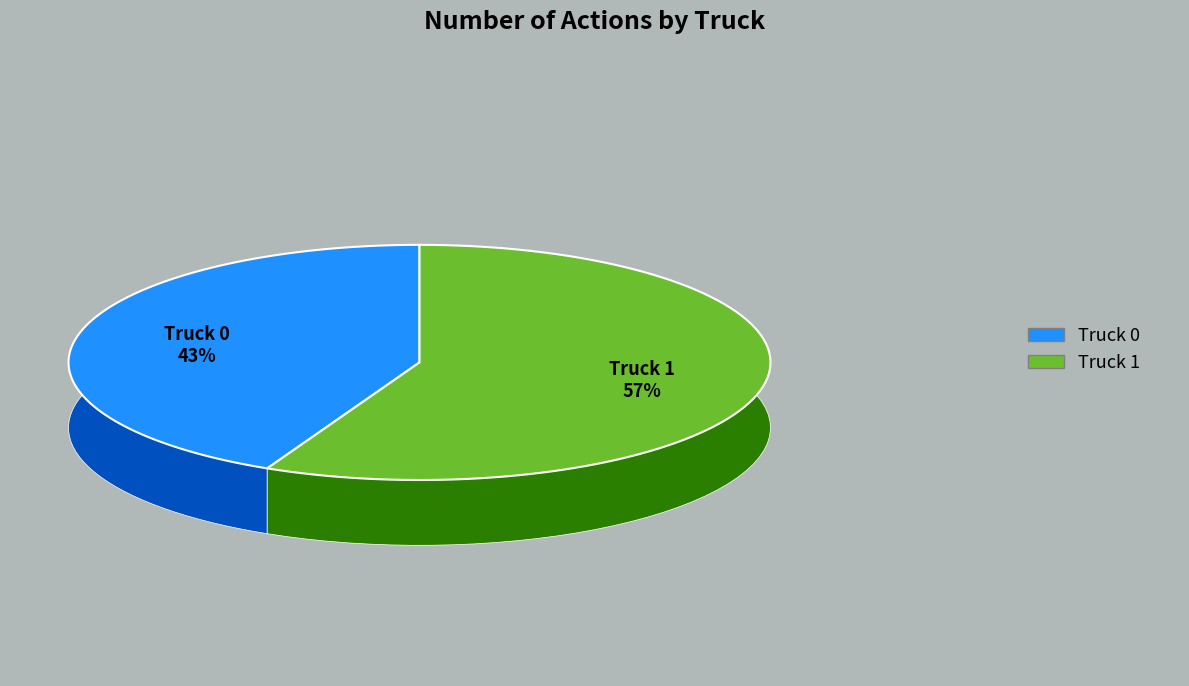

Which category has the biggest portion of the pie?

Truck 1